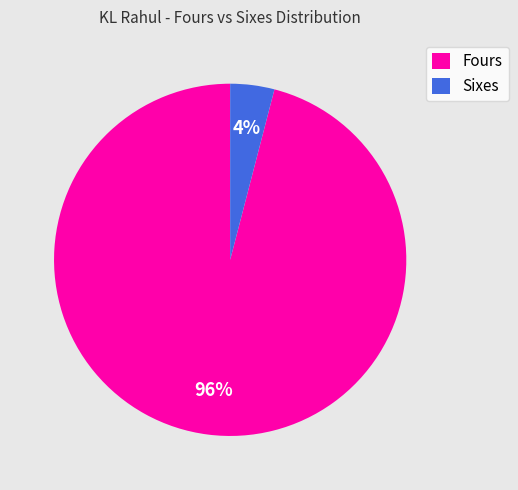

Which has a higher value, Fours or Sixes?

Fours